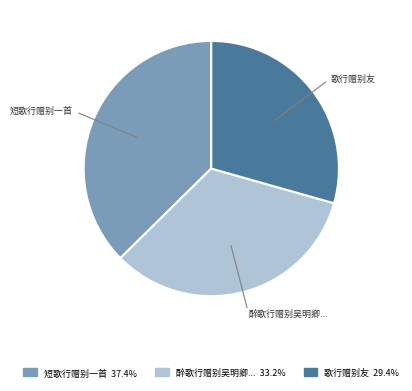

Count the number of slices in the pie.

3